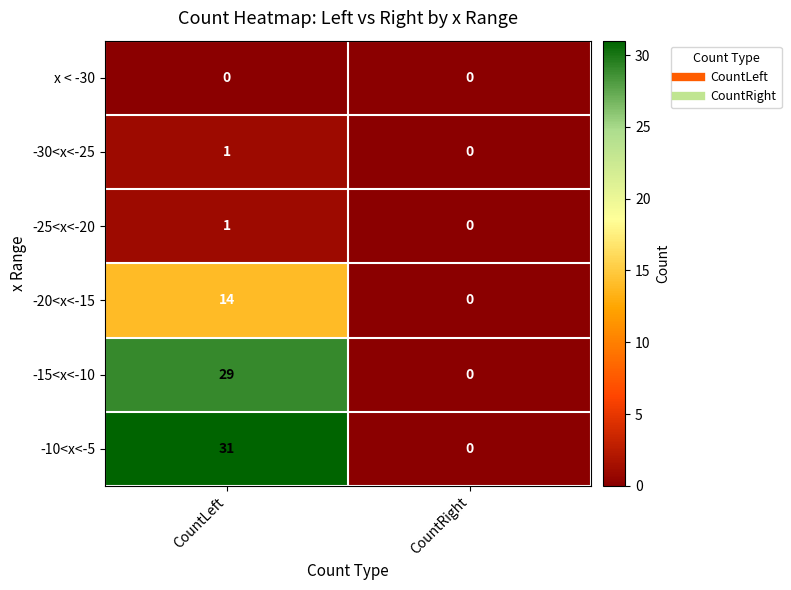

What is the average value of the -10<x<-5 series?

16